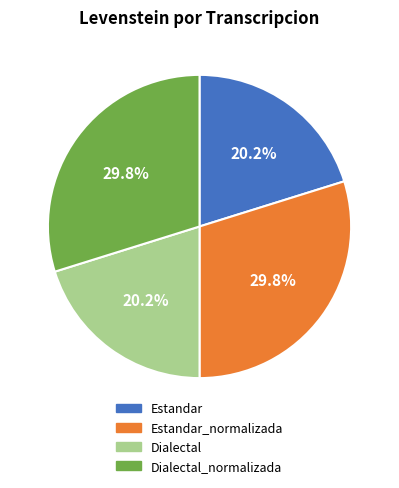

How many segments does this pie chart have?

4